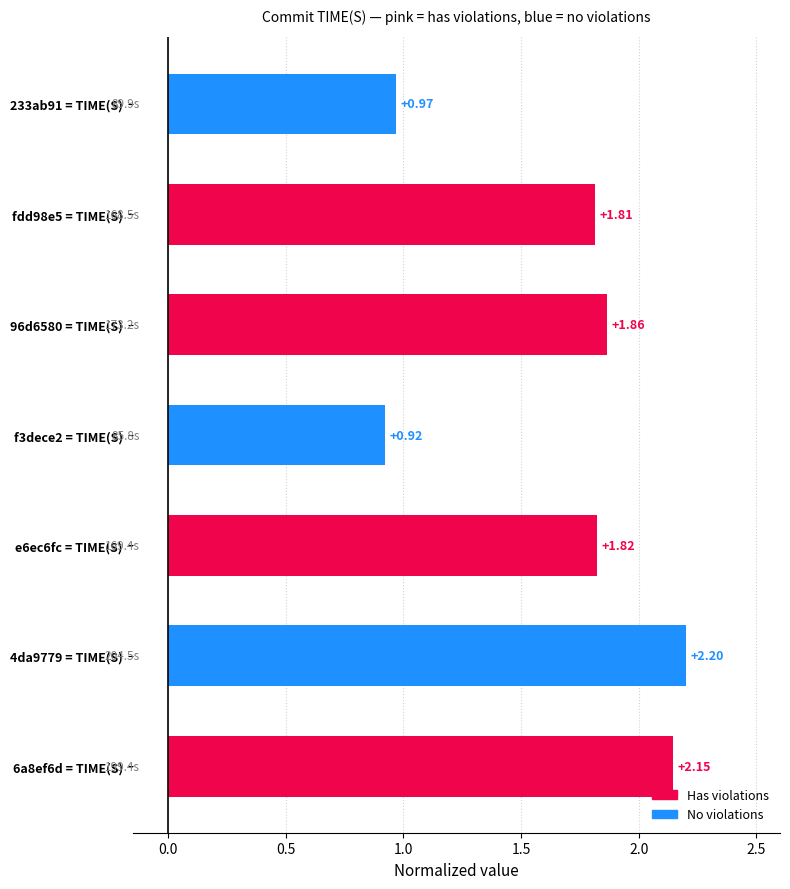

What is the average value?

1.7